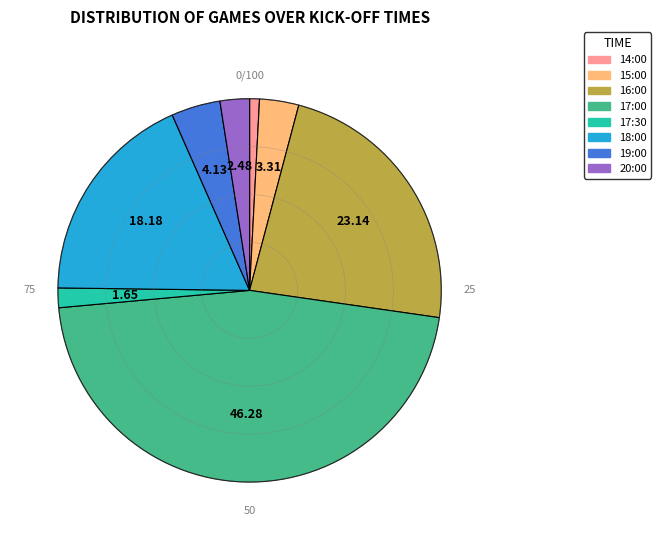

Is it true that 17:30 is 2% of the pie?

True